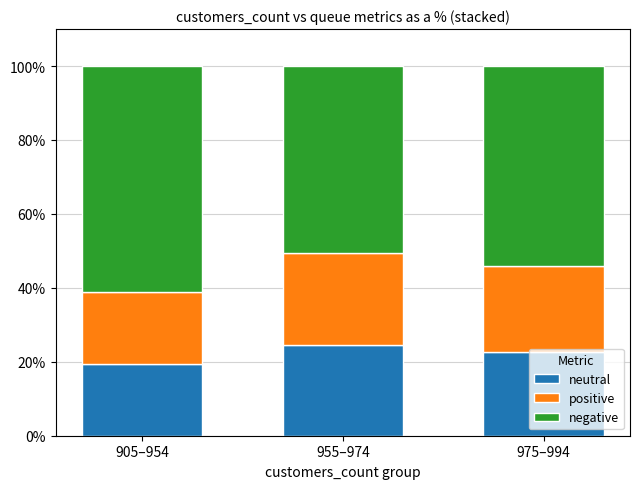

What is the average value of the neutral series?

22.2